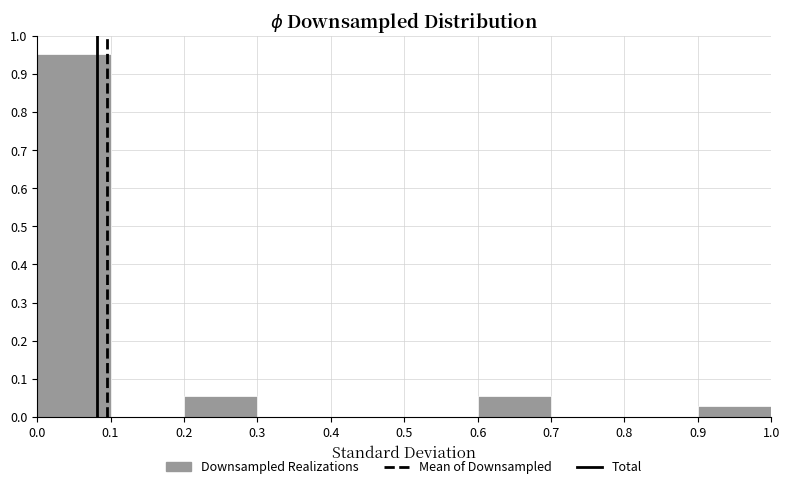

Which range on the x-axis has the tallest bar?

0.0 to 0.1